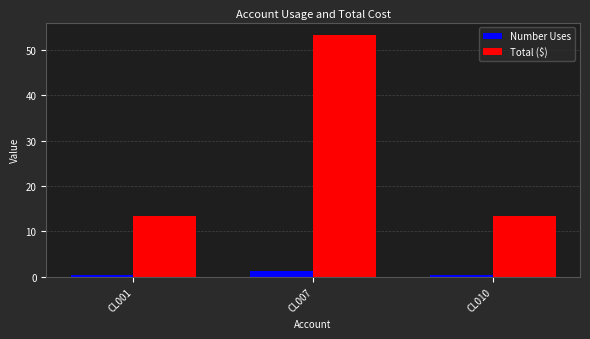

What is the value of the Number Uses bar at the 2nd from the left?

1.3